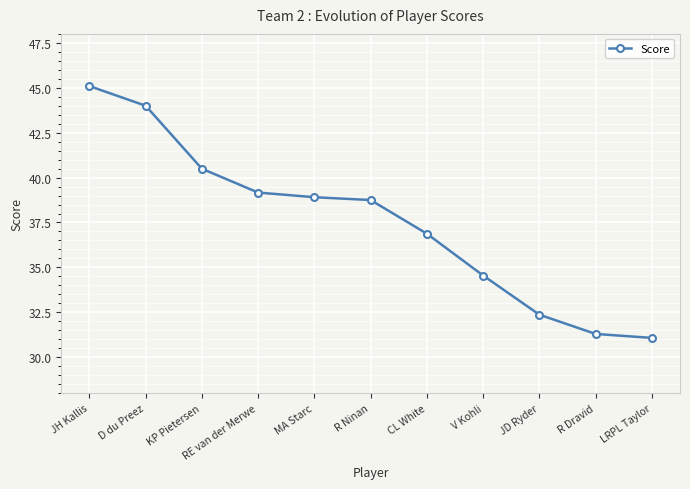

True or false: the data shows 13.6 at LRPL Taylor.

False